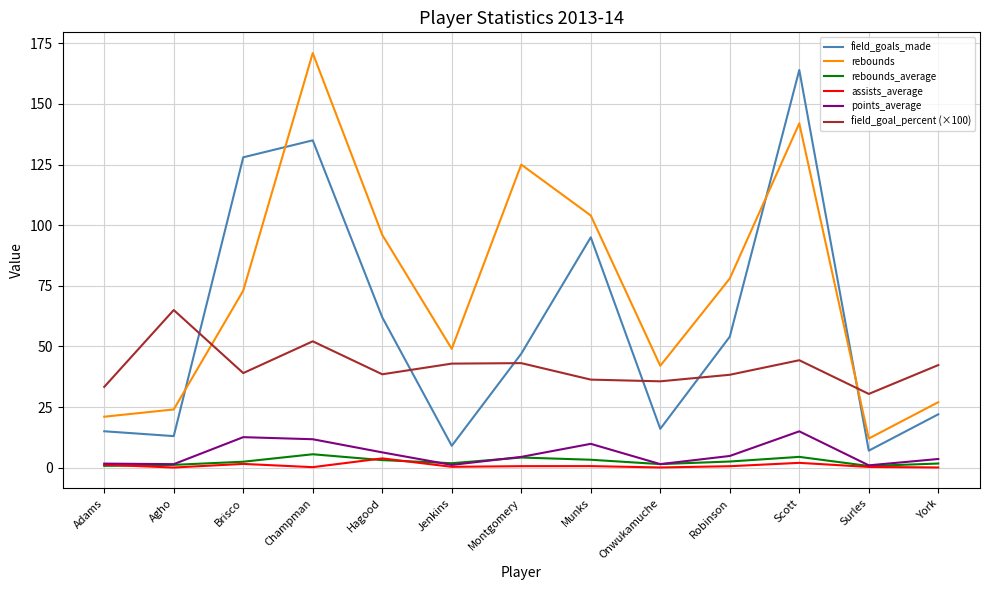

What is the total value across all series at Scott?

371.7